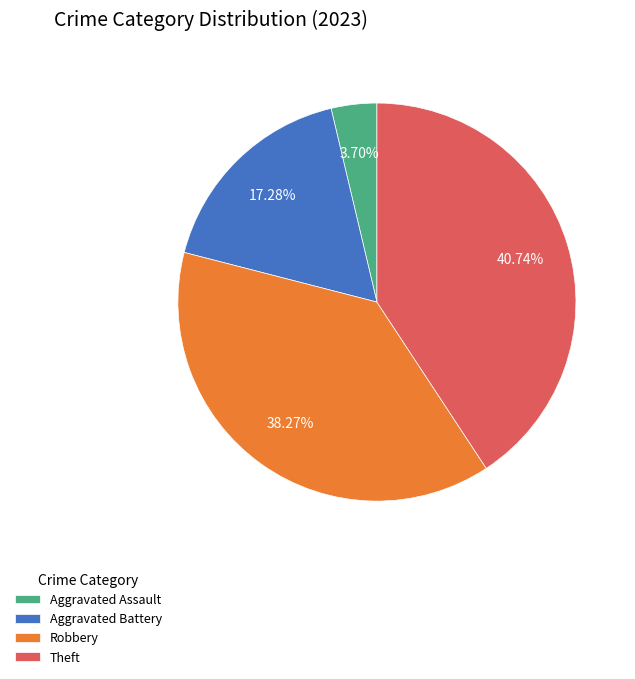

Rank the categories by value from highest to lowest.

Theft, Robbery, Aggravated Battery, Aggravated Assault